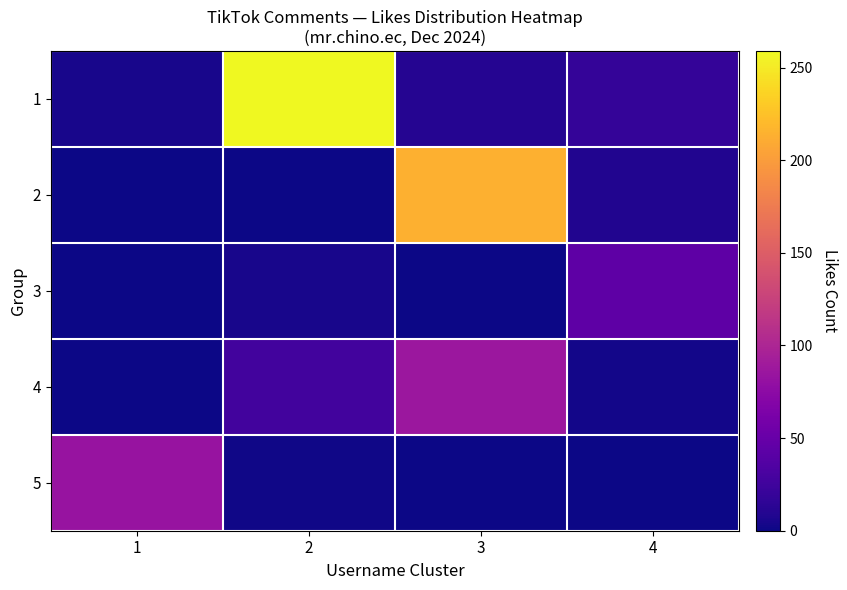

At which category is the sum across all series the highest?

3